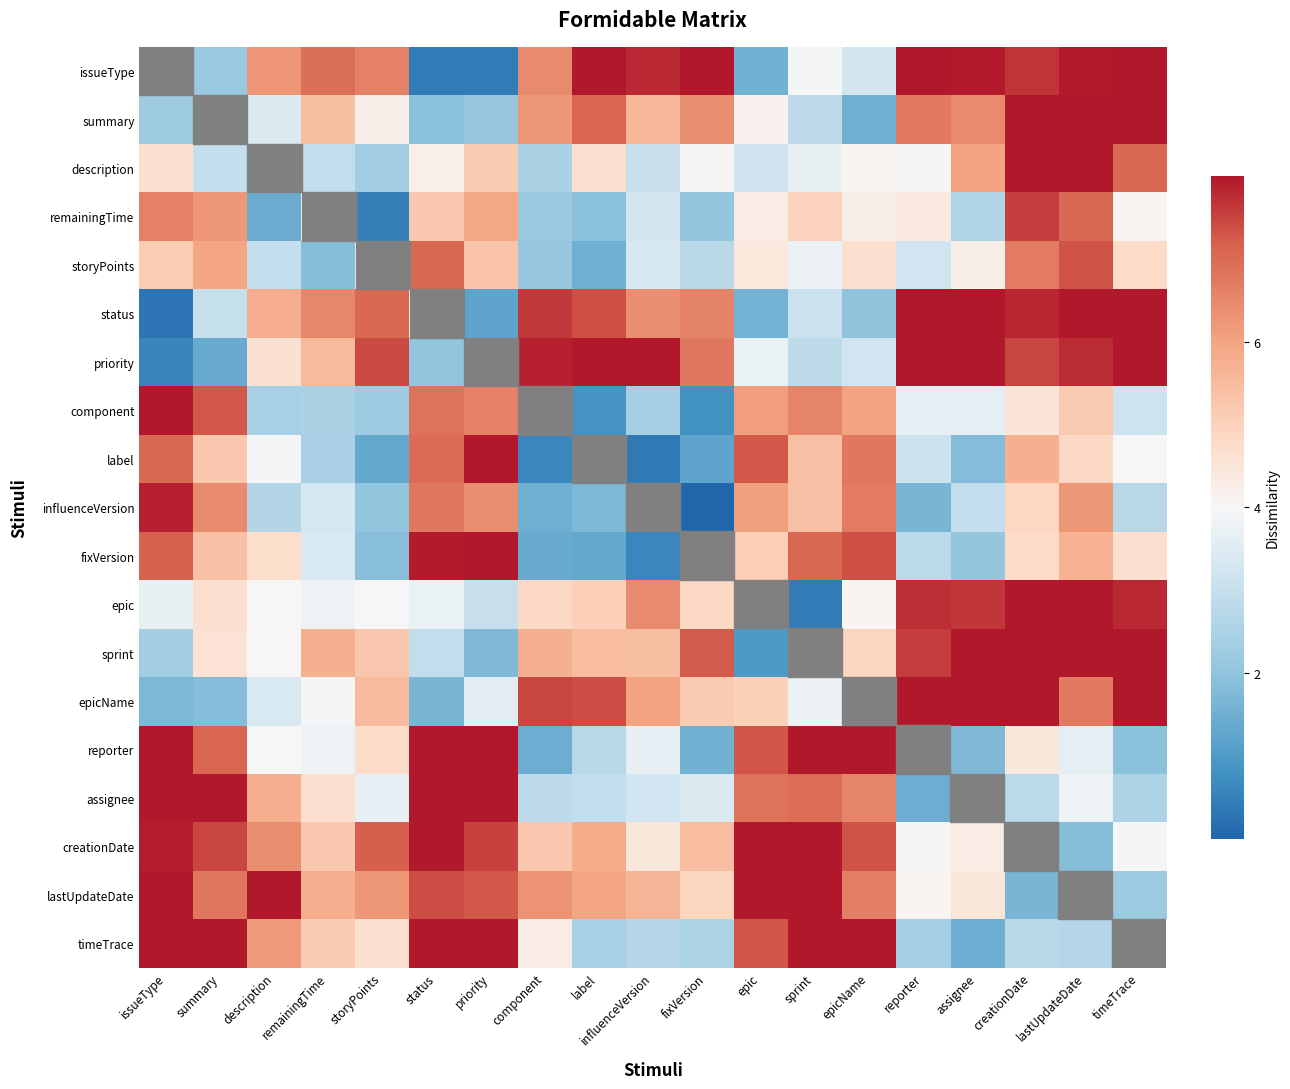

Which category has the highest value in the summary series?

creationDate